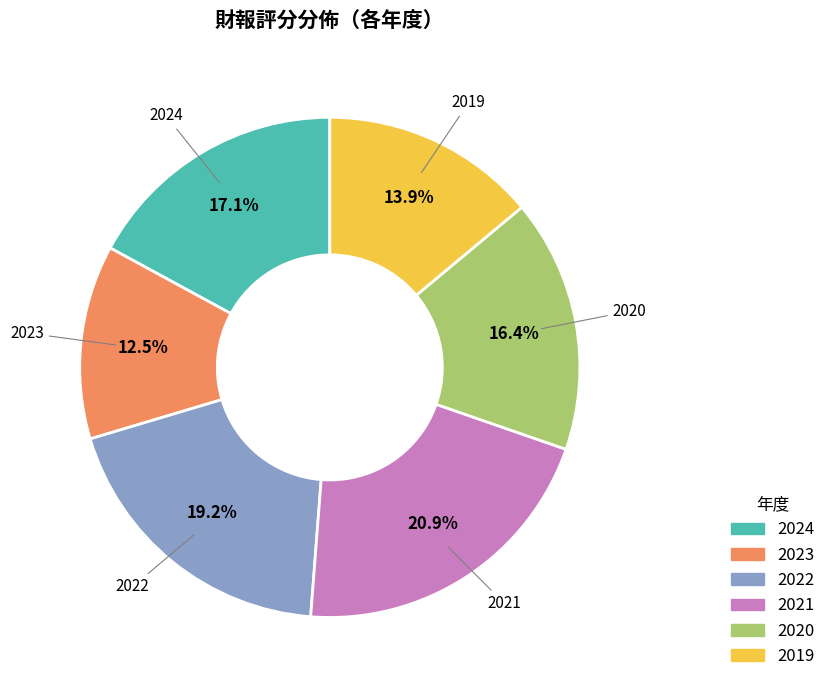

Rank the categories by value from lowest to highest.

2023, 2019, 2020, 2024, 2022, 2021